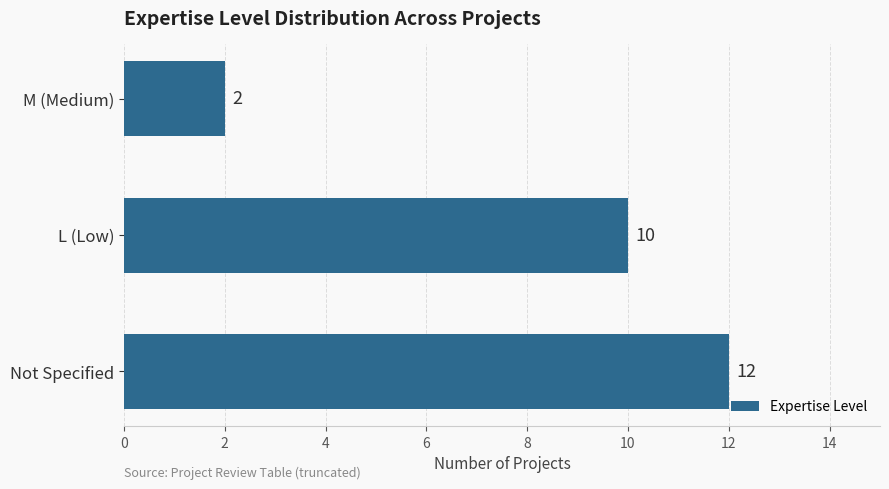

What is the maximum value shown in the chart?

12